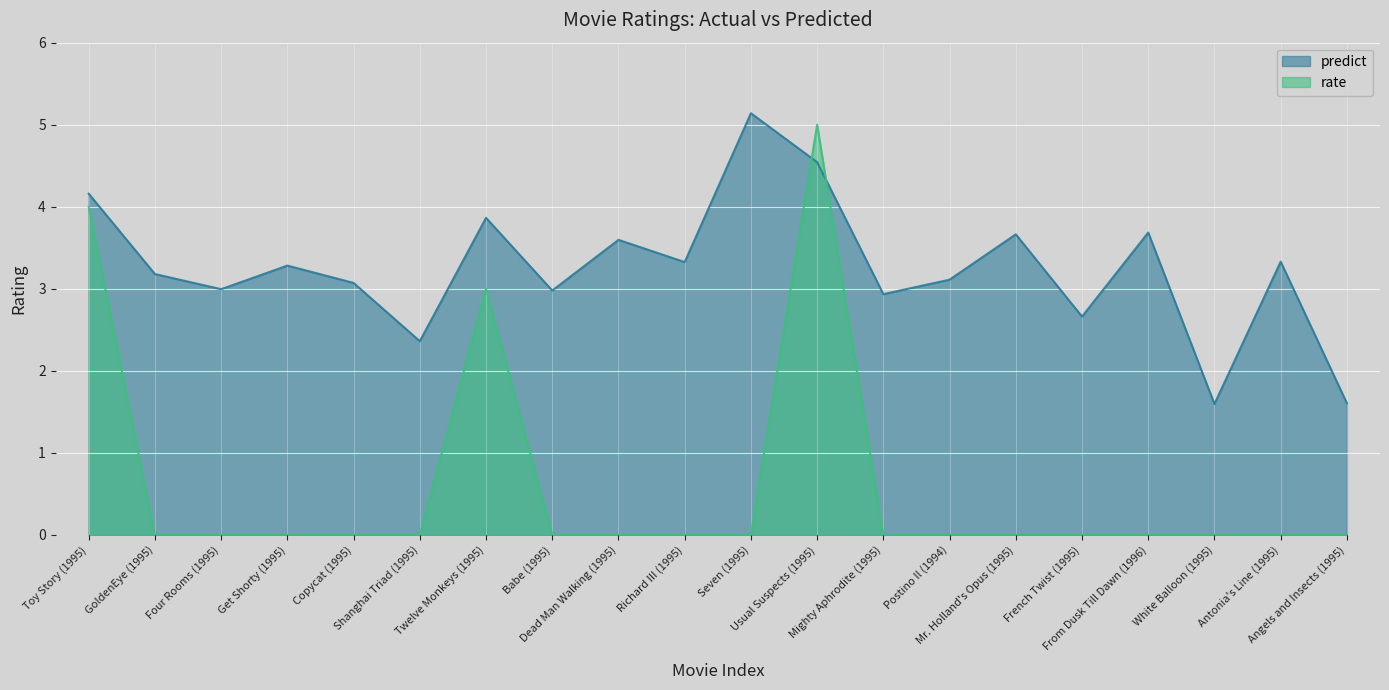

List the labels in order of rate value, largest first.

Usual Suspects (1995), Toy Story (1995), Twelve Monkeys (1995), GoldenEye (1995), Four Rooms (1995), Get Shorty (1995), Copycat (1995), Shanghai Triad (1995), Babe (1995), Dead Man Walking (1995), Richard III (1995), Seven (1995), Mighty Aphrodite (1995), Postino Il (1994), Mr. Holland's Opus (1995), French Twist (1995), From Dusk Till Dawn (1996), White Balloon (1995), Antonia's Line (1995), Angels and Insects (1995)